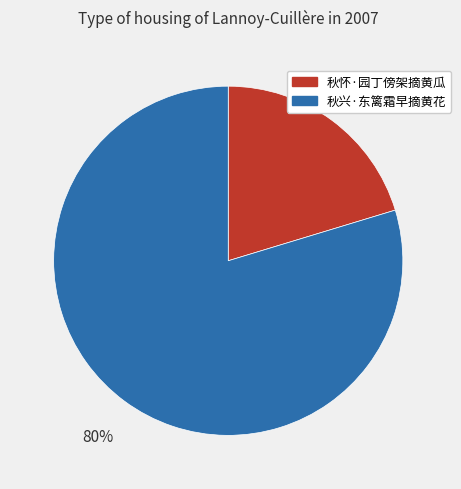

To the nearest percent, what portion does 秋兴·东篱霜早摘黄花 represent?

80%